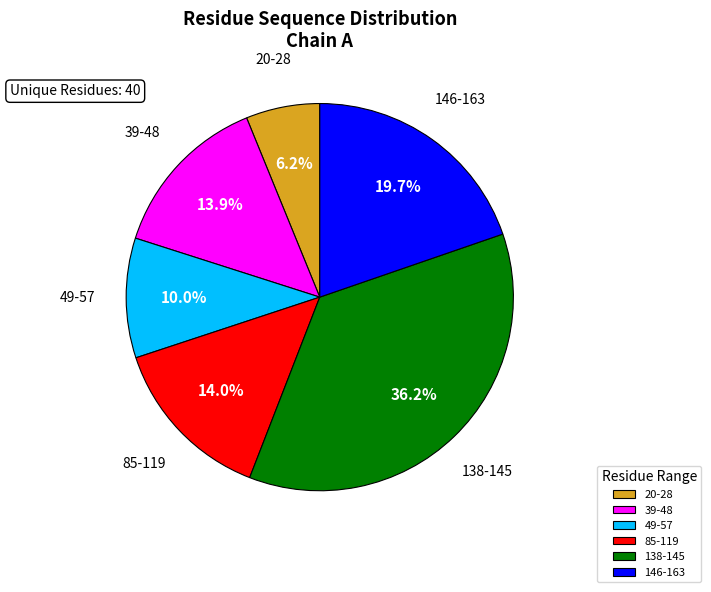

How much of the chart is everything except 49-57?

90.0%